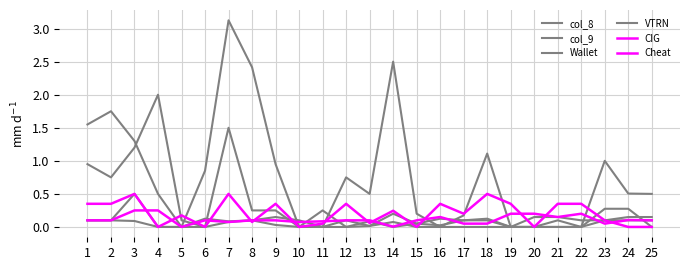

True or false: VTRN has a value of 0.0 at 13.

False